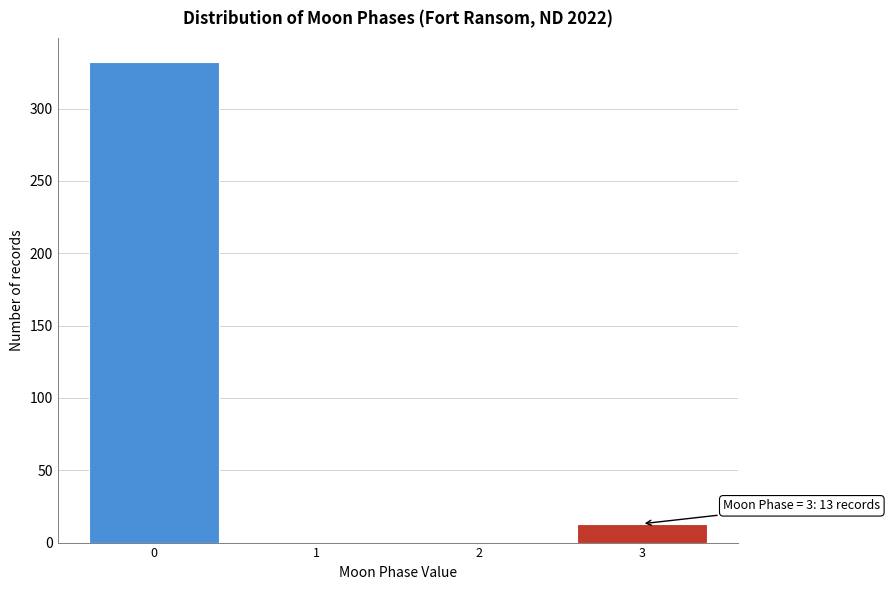

Reading right to left, extract all data points from this chart.

3=13	2=0	1=0	0=332